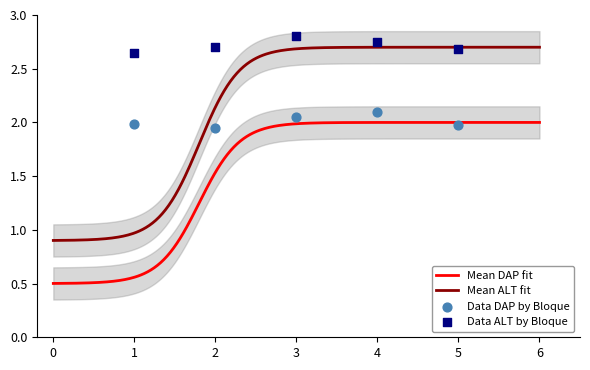

Which series has the largest total across all categories?

Mean ALT by Bloque